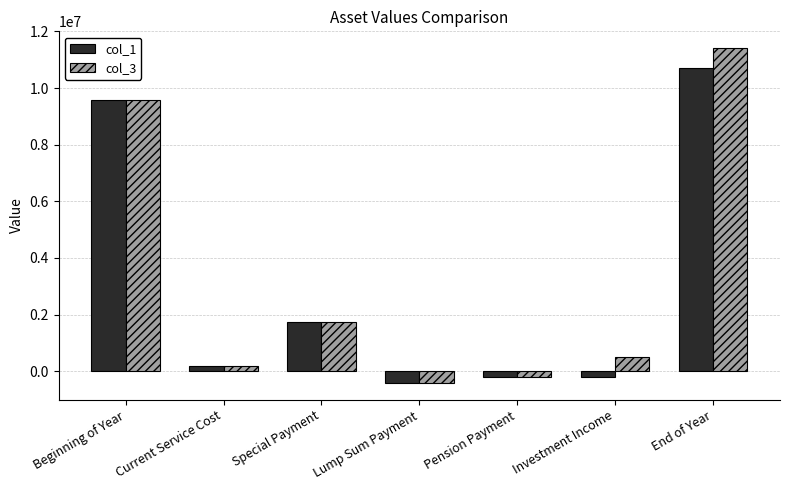

The col_3 series shows 5824193.2 at Beginning of Year. True or false?

False